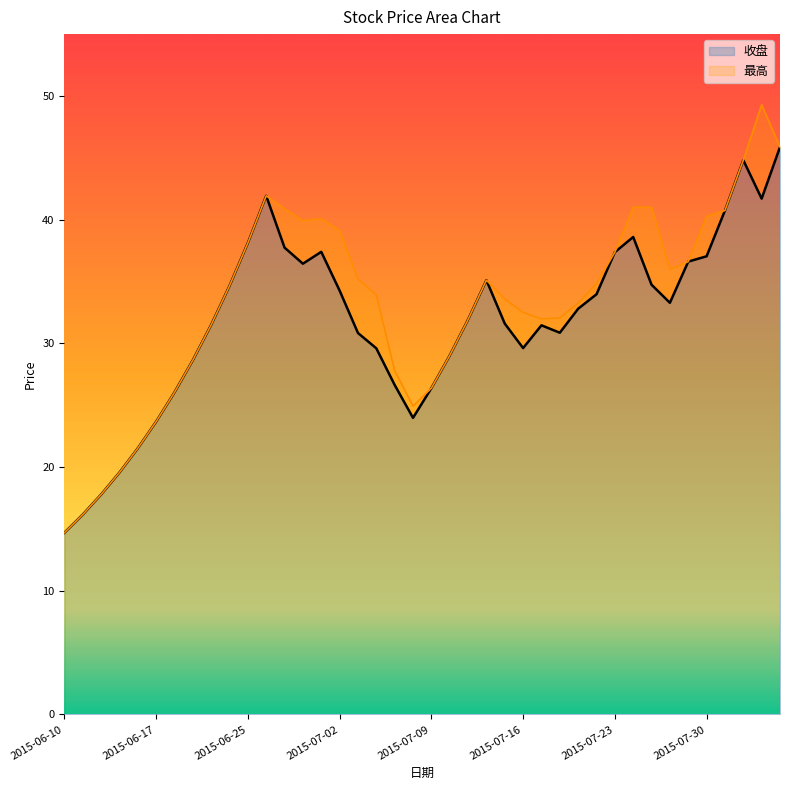

Reading left to right, what are all the values shown in this chart?

收盘: 14.7	16.2	17.8	19.6	21.5	23.7	26.0	28.6	31.5	34.6	38.1	41.9	37.7	36.4	37.4	34.3	30.8	29.6	26.6	24.0	26.4	29.0	31.9	35.1	31.6	29.6	31.5	30.9	32.8	34.0	37.4	38.6	34.7	33.3	36.6	37.0	40.7	44.8	41.7	45.9
最高: 14.7	16.2	17.8	19.6	21.5	23.7	26.0	28.6	31.5	34.6	38.1	41.9	40.9	39.9	40.1	39.1	35.2	33.9	27.8	24.9	26.4	29.0	31.9	35.1	33.6	32.5	32.0	32.1	33.2	34.8	37.4	41.0	41.0	36.0	36.6	40.3	40.7	44.8	49.3	45.9